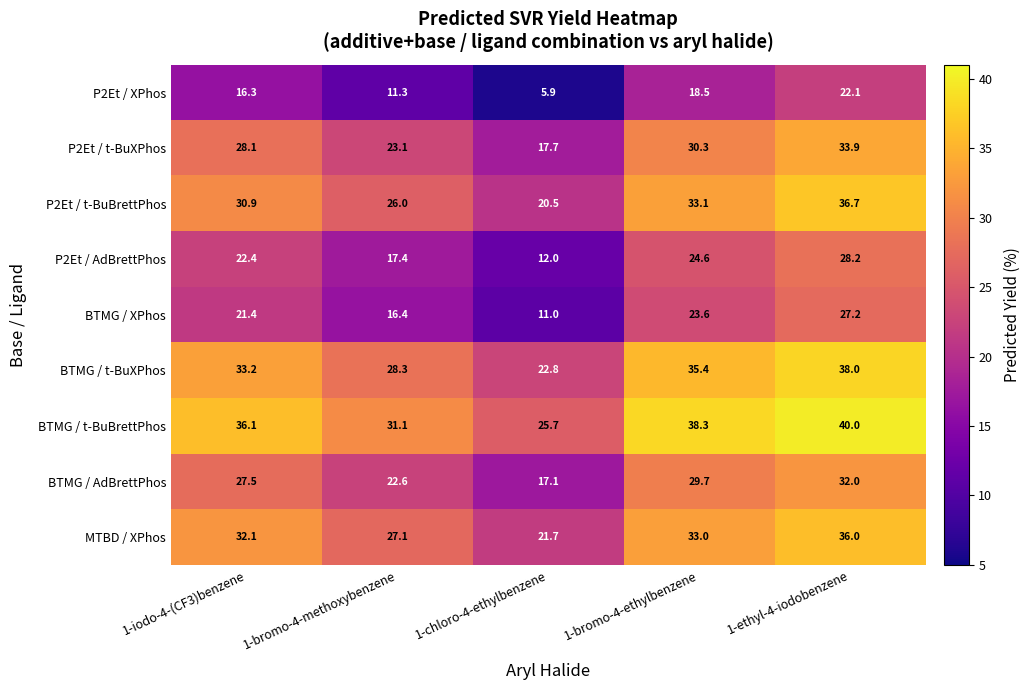

What is the sum of all BTMG / t-BuXPhos values?

157.7